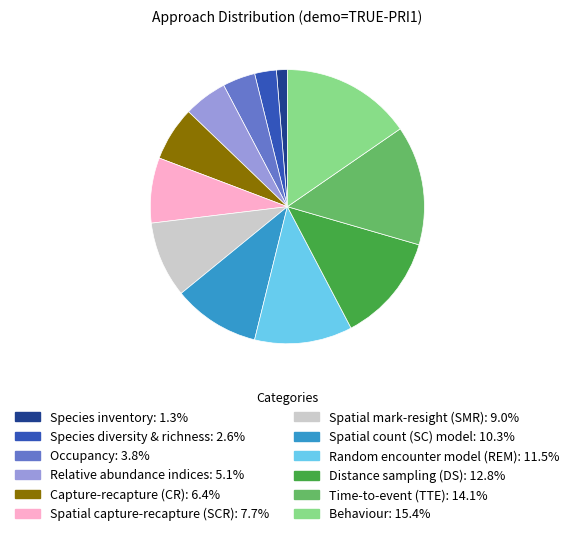

Between Relative abundance indices and Occupancy, which is larger?

Relative abundance indices